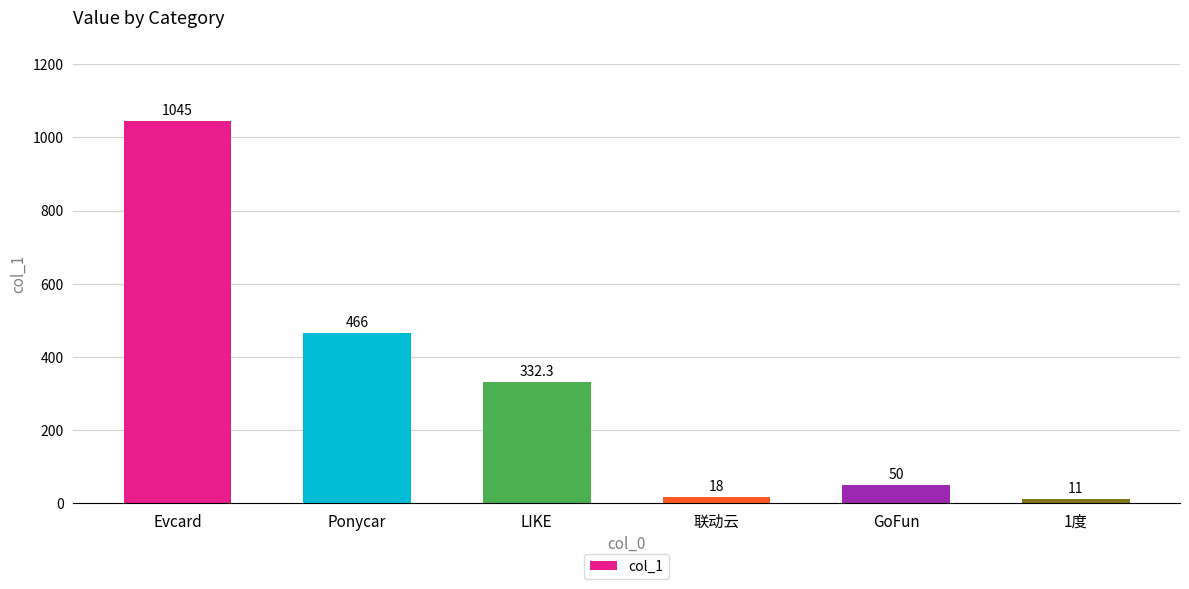

How many distinct data groups are displayed?

1